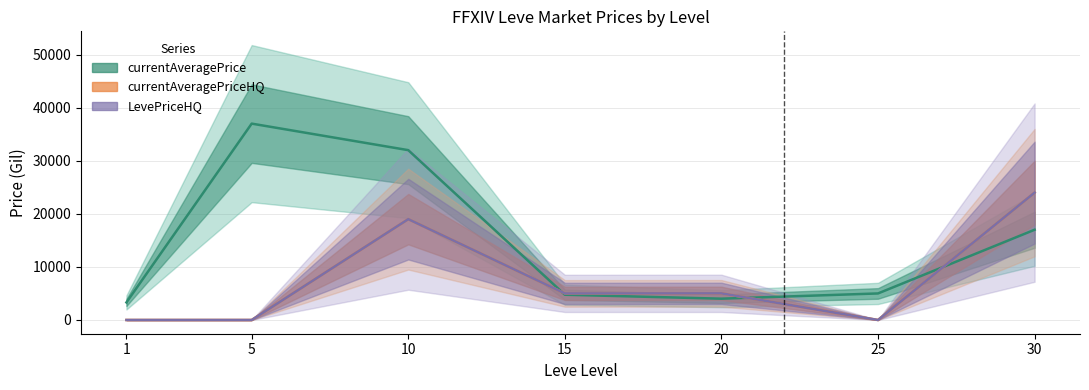

At which label is LevePriceHQ closest to 12000?

20